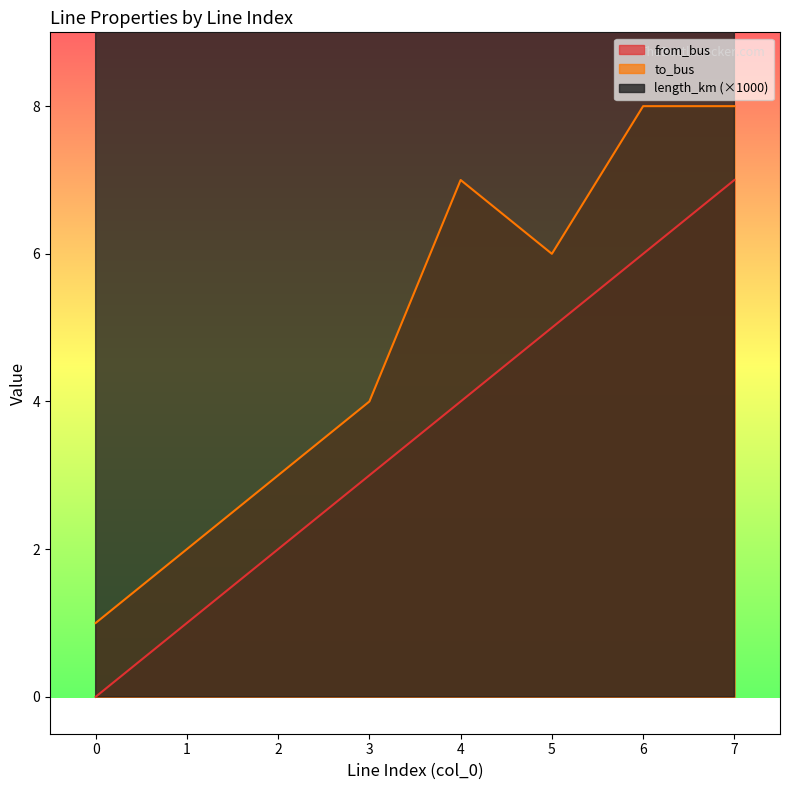

Rank the series by their maximum value, from highest to lowest.

length_km, to_bus, from_bus